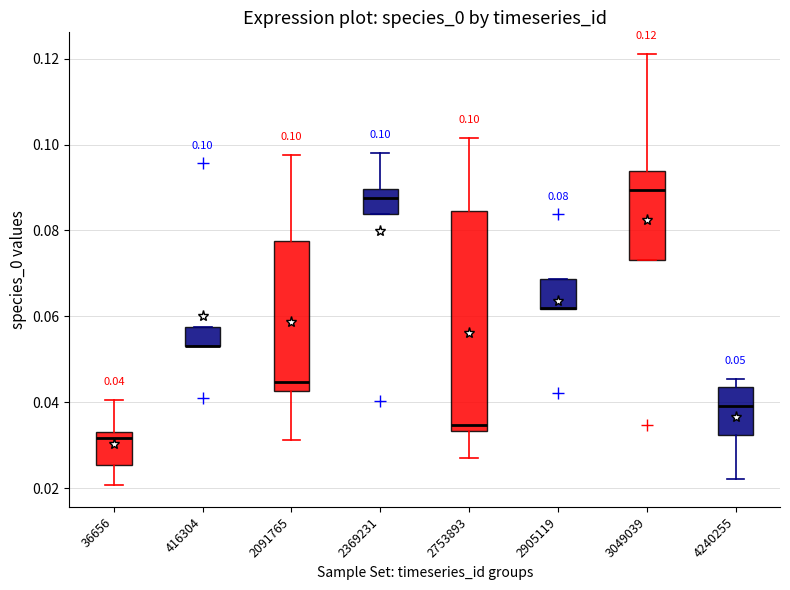

Comparing the boxes themselves (not the whiskers), which one is the tallest?

2753893